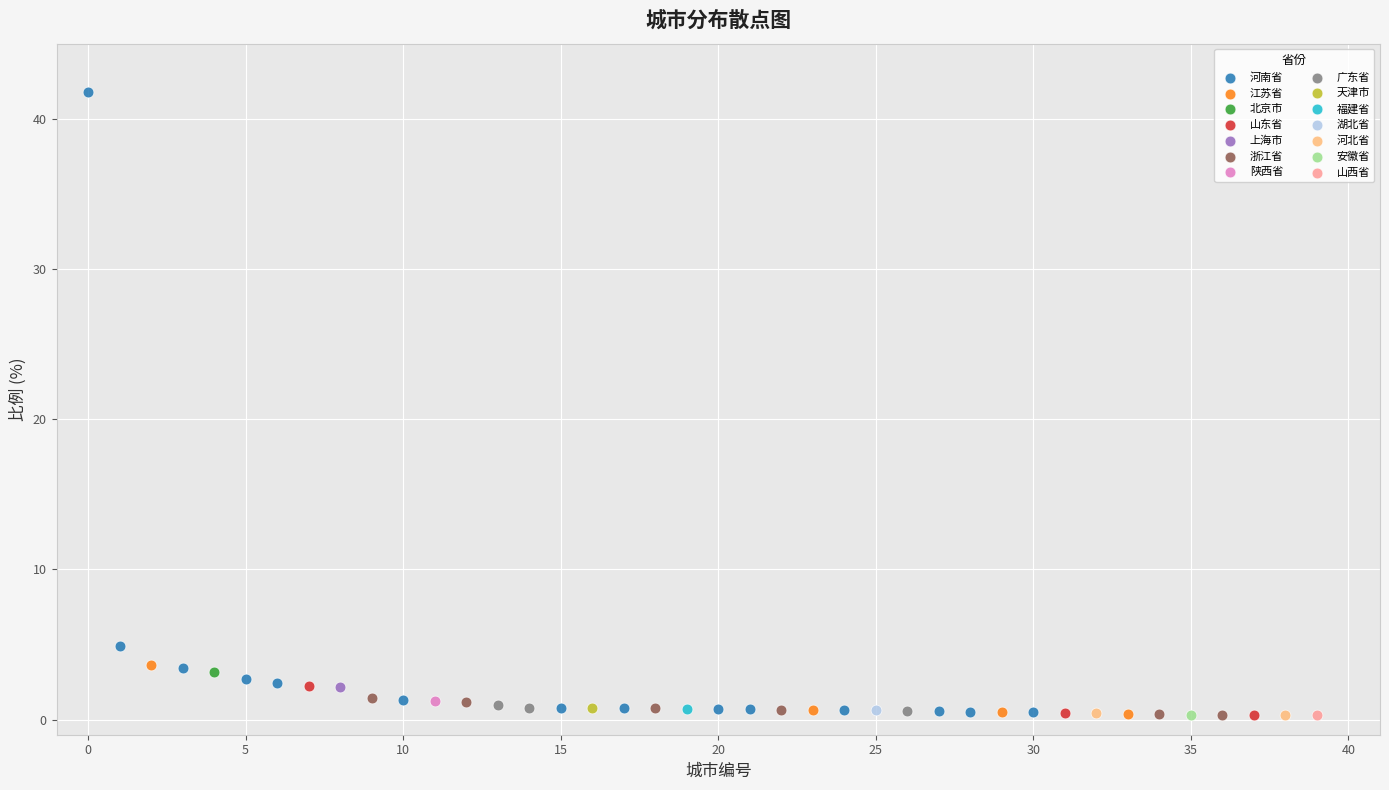

What are all the series names shown in the legend?

河南省, 江苏省, 北京市, 山东省, 上海市, 浙江省, 陕西省, 广东省, 天津市, 福建省, 湖北省, 河北省, 安徽省, 山西省